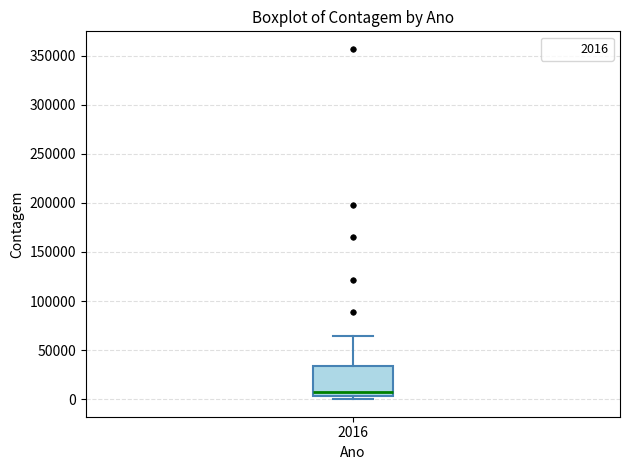

Transcribe this box plot: give where the median line is, the range the box spans, and where the two whiskers end, as read against the y-axis. The values are not printed on the chart, so give them approximately, as read against the axis.

median 10000, box 5000 to 35000, whiskers 0 to 65000